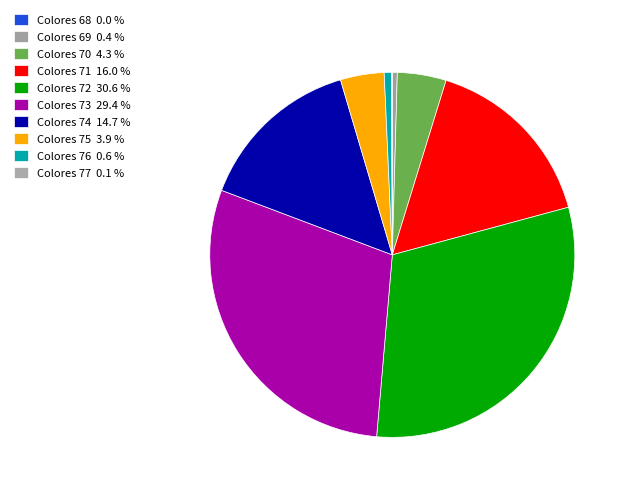

To the nearest percent, what is the difference between the largest and smallest slice percentages?

31%